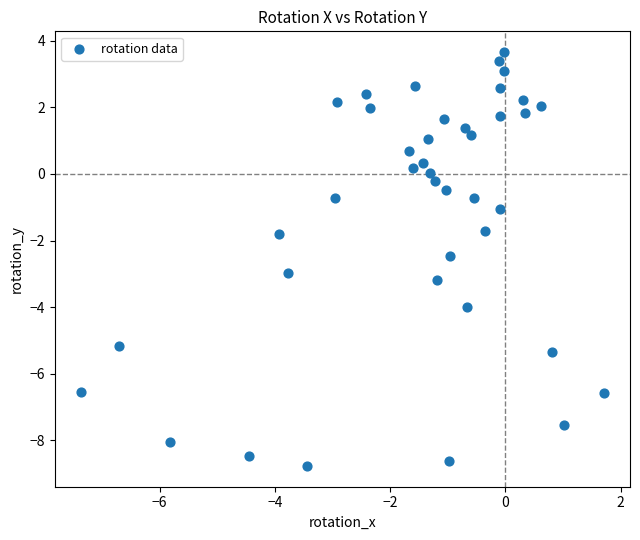

What is the range of X values (max minus min)?

9.1